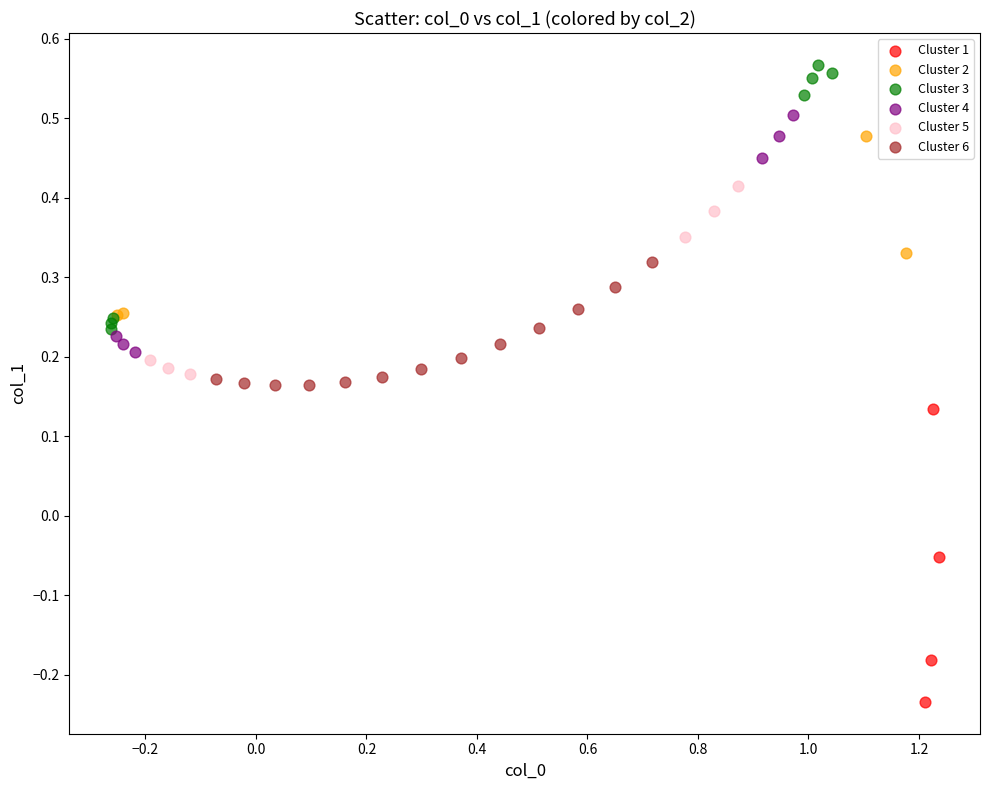

Which series reaches the minimum Y coordinate?

Cluster 1